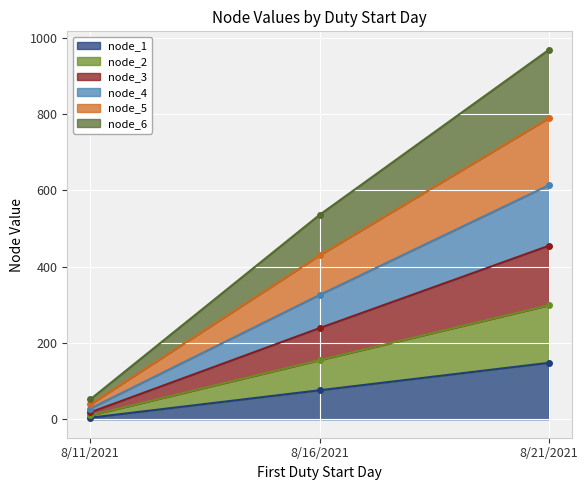

Is the value of node_4 at 8/21/2021 greater than the value of node_1 at 8/21/2021?

Yes